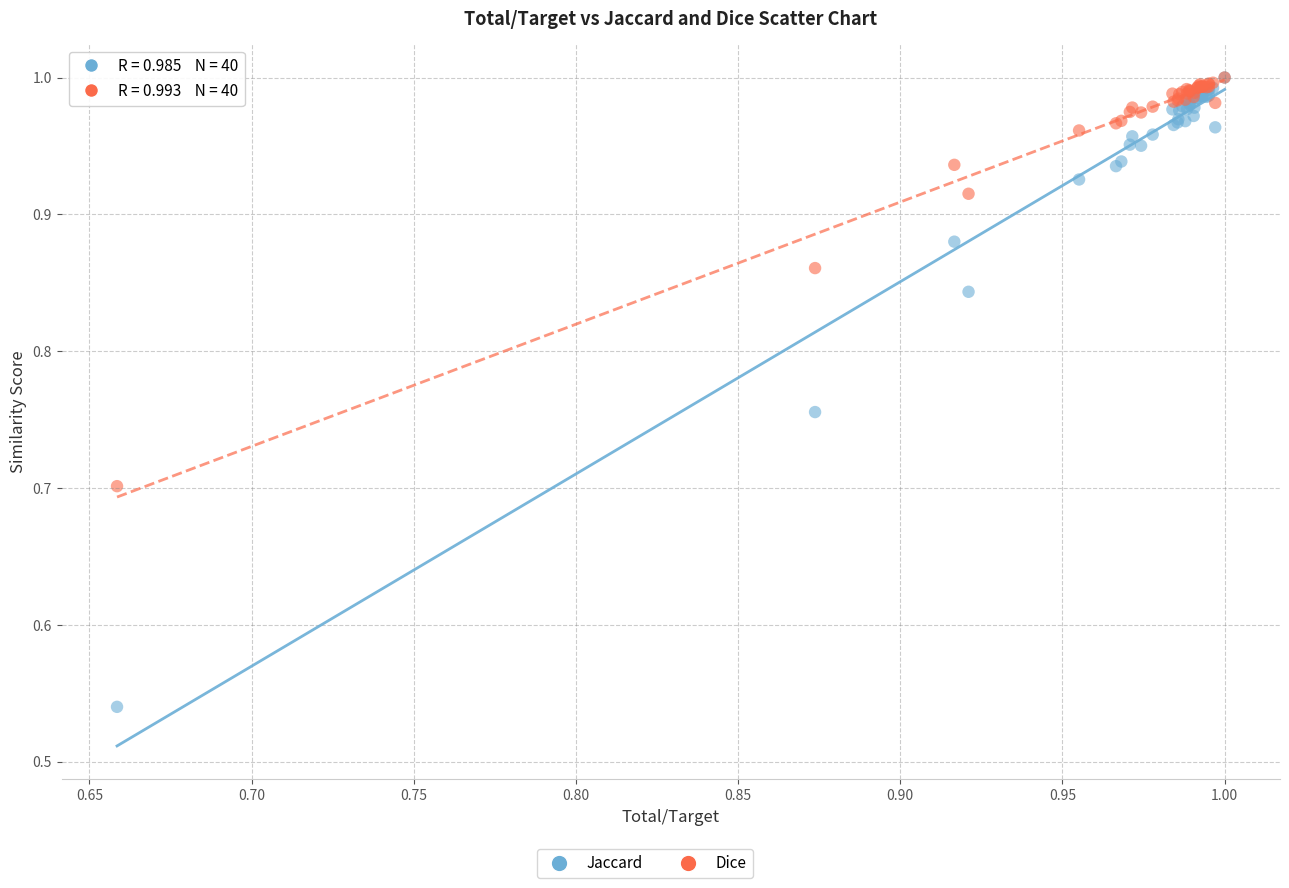

Which series has the widest spread of Y values?

Jaccard